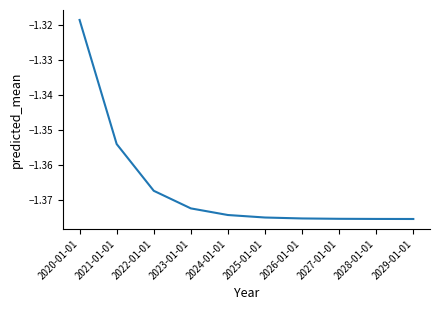

Count the number of categories in the chart.

10